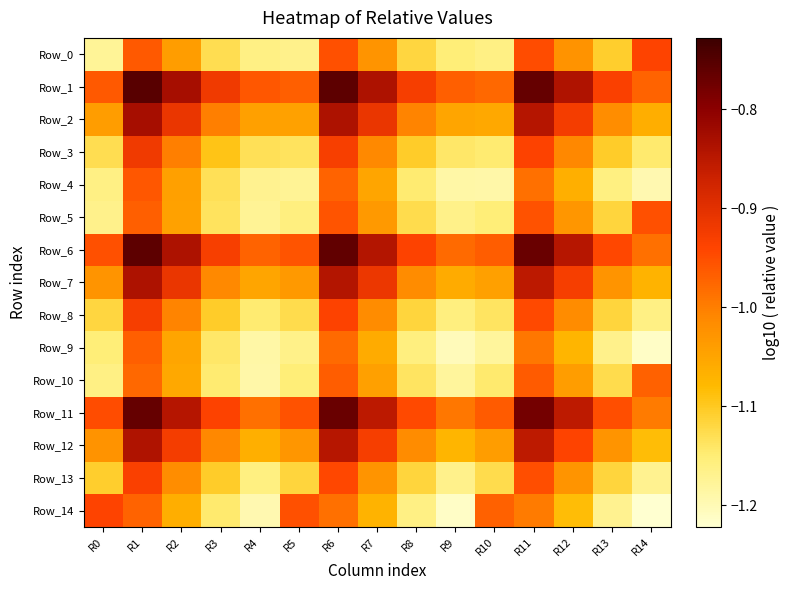

At R8, list the series in order from largest to smallest.

Row_1, Row_6, Row_11, Row_2, Row_12, Row_7, Row_3, Row_8, Row_13, Row_0, Row_5, Row_10, Row_4, Row_9, Row_14